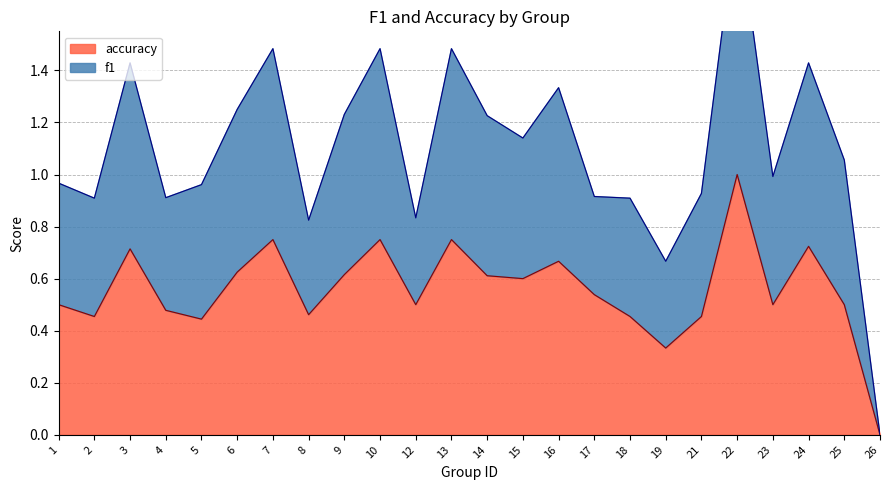

At which label is f1 closest to 1?

23